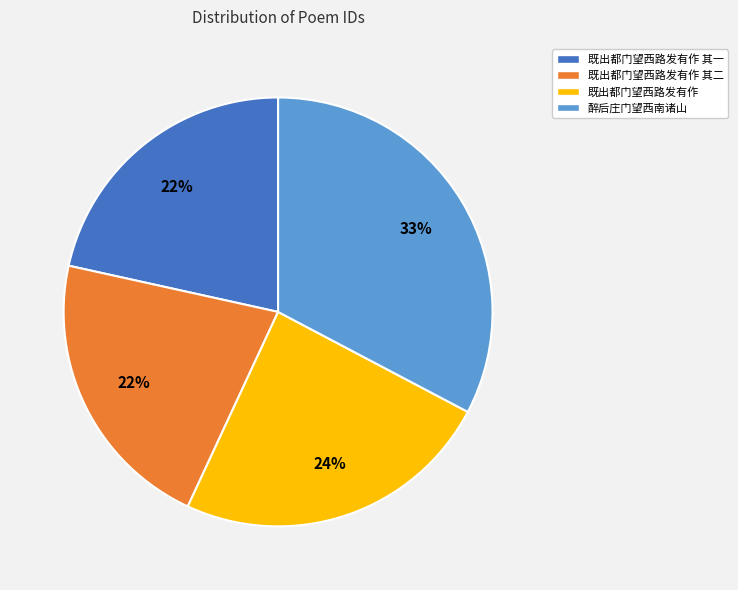

Count the number of slices in the pie.

4